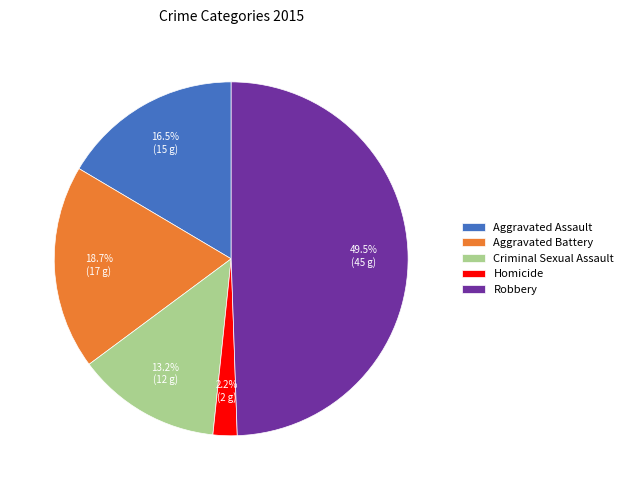

Which category has the biggest portion of the pie?

Robbery